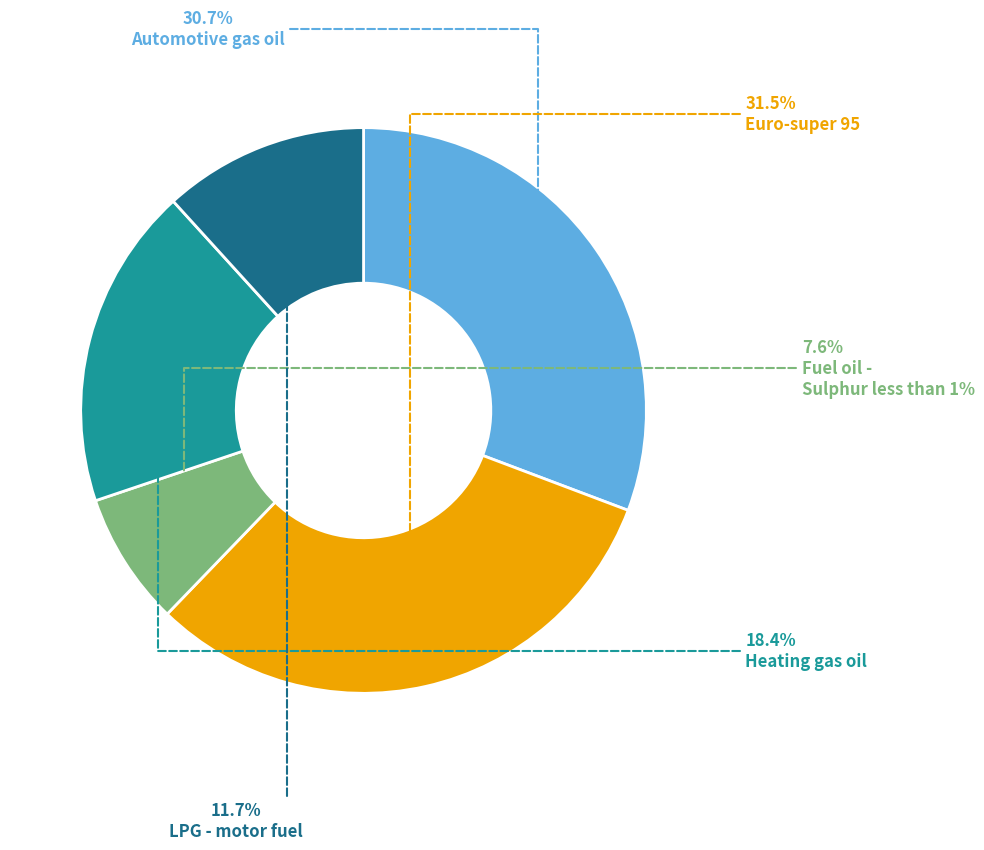

Is there any slice that represents more than half of the pie?

No